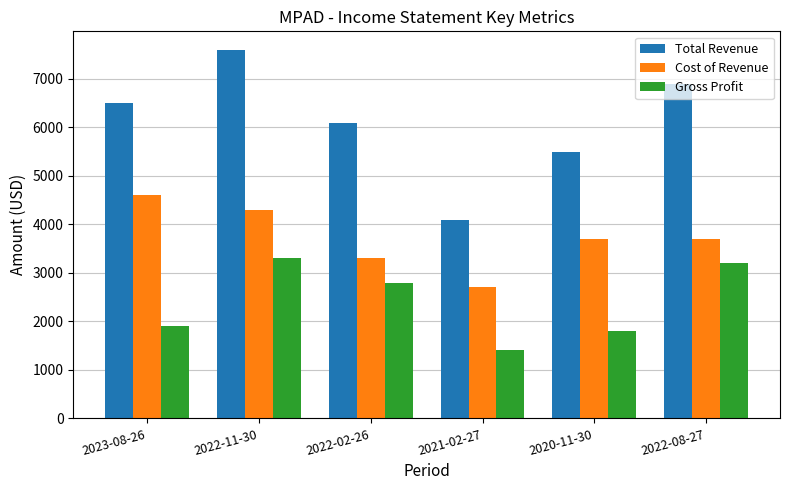

Where is Total Revenue nearest to the value 5850?

2022-02-26